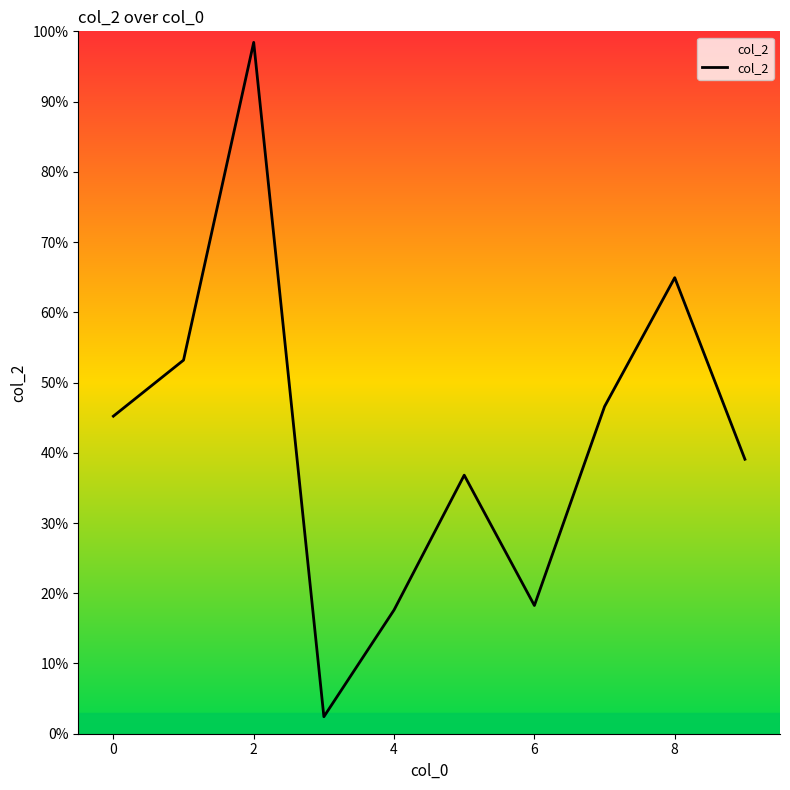

Does the chart display data point markers on the line(s)?

No